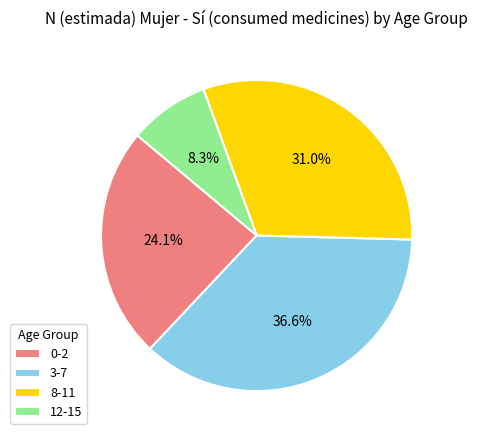

The 12-15 slice represents 8% of the pie. True or false?

True